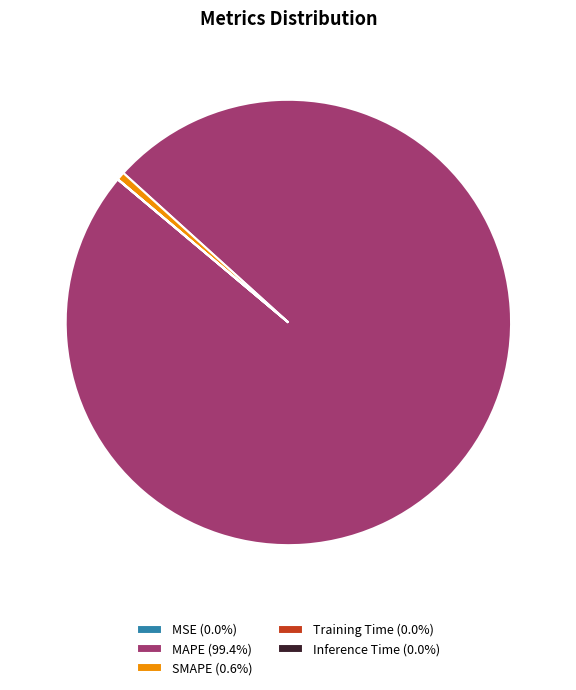

Is it true that SMAPE is 1% of the pie?

True